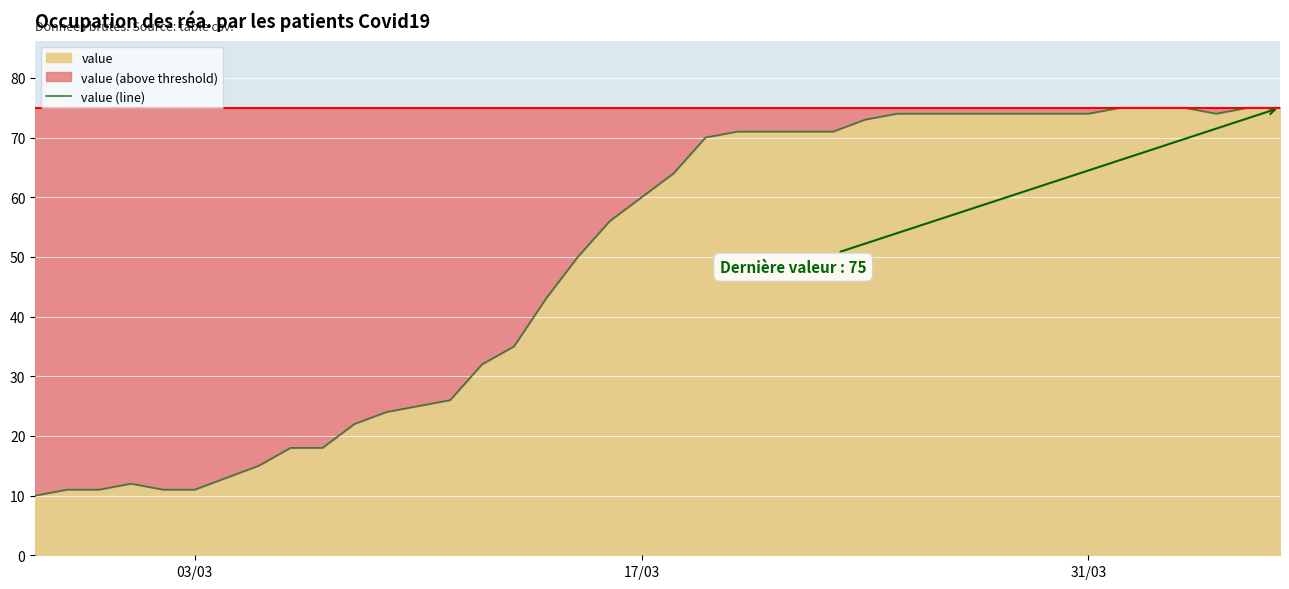

Reading left to right, what are all the values shown in this chart?

10	11	11	12	11	11	13	15	18	18	22	24	25	26	32	35	43	50	56	60	64	70	71	71	71	71	73	74	74	74	74	74	74	74	75	75	75	74	75	75